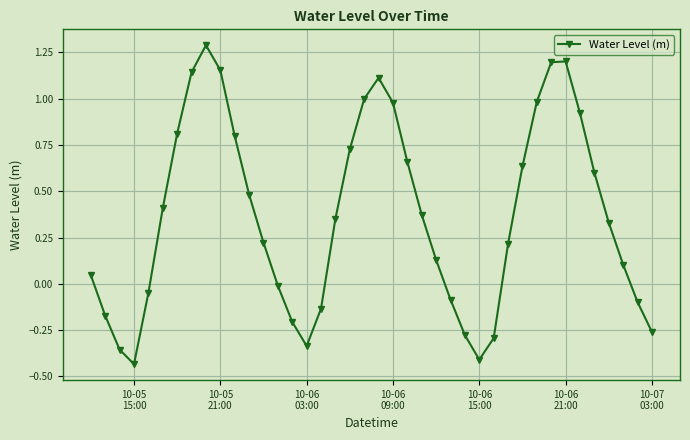

What is the greatest value displayed?

1.3